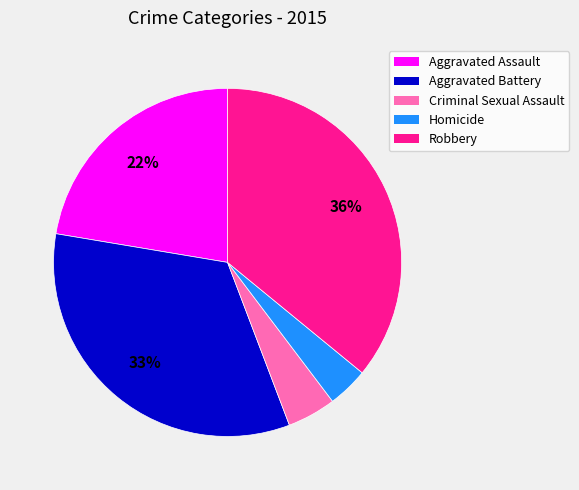

How many slices are in this pie chart?

5